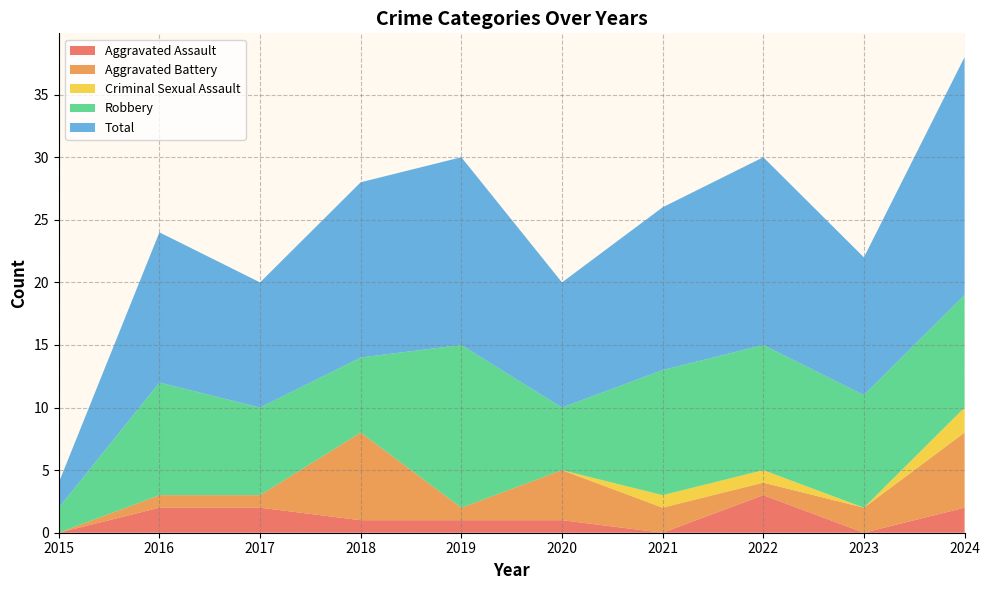

Reading left to right, list all the values displayed in this chart.

Aggravated Assault: 2015=0	2016=2	2017=2	2018=1	2019=1	2020=1	2021=0	2022=3	2023=0	2024=2
Aggravated Battery: 2015=0	2016=1	2017=1	2018=7	2019=1	2020=4	2021=2	2022=1	2023=2	2024=6
Criminal Sexual Assault: 2015=0	2016=0	2017=0	2018=0	2019=0	2020=0	2021=1	2022=1	2023=0	2024=2
Robbery: 2015=2	2016=9	2017=7	2018=6	2019=13	2020=5	2021=10	2022=10	2023=9	2024=9
Total: 2015=2	2016=12	2017=10	2018=14	2019=15	2020=10	2021=13	2022=15	2023=11	2024=19